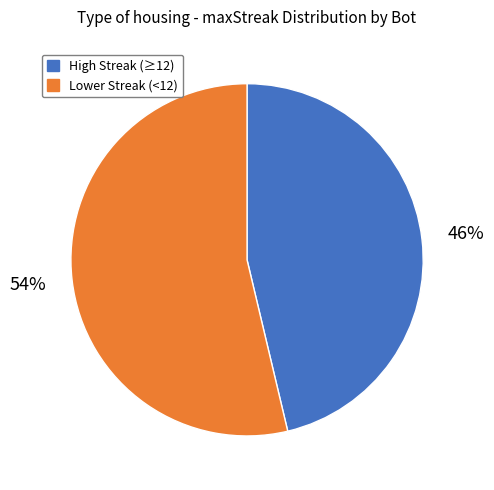

Is there a majority slice in this chart?

Yes